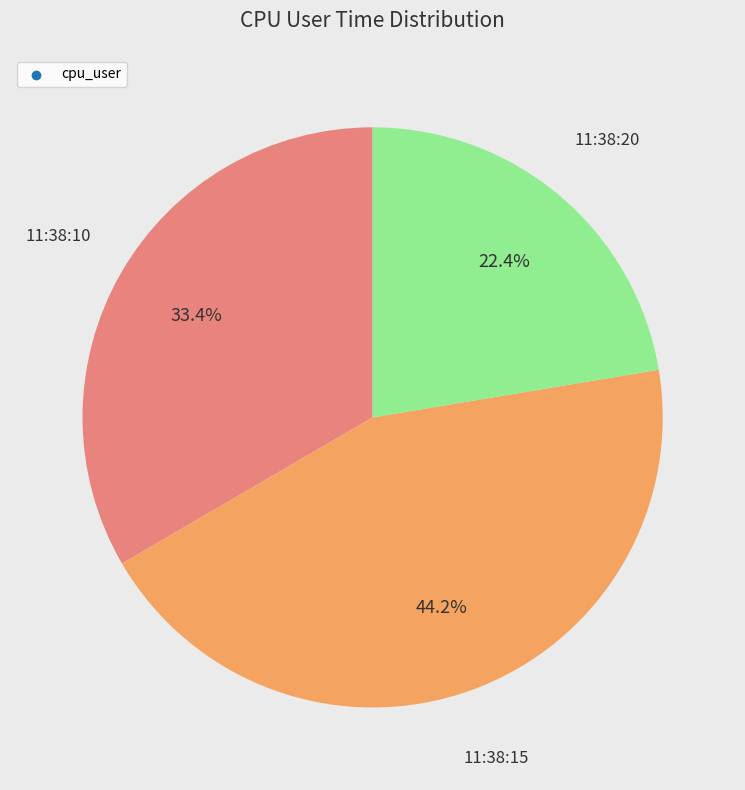

Does any single category account for the majority?

No